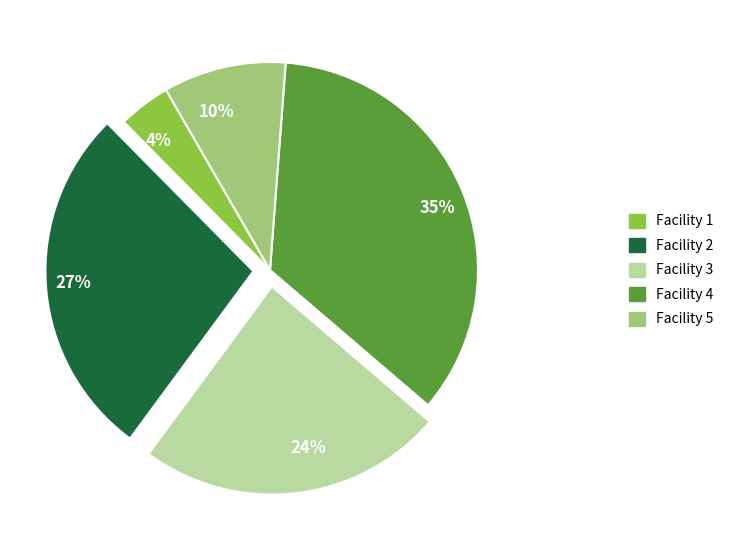

Which category has the smallest portion of the pie?

4%